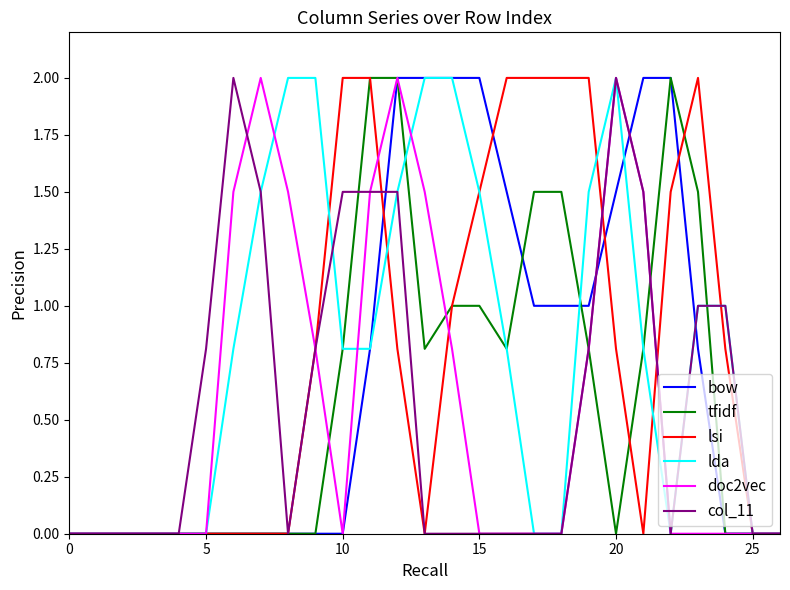

What are all the series names shown in the legend?

bow, tfidf, lsi, lda, doc2vec, col_11